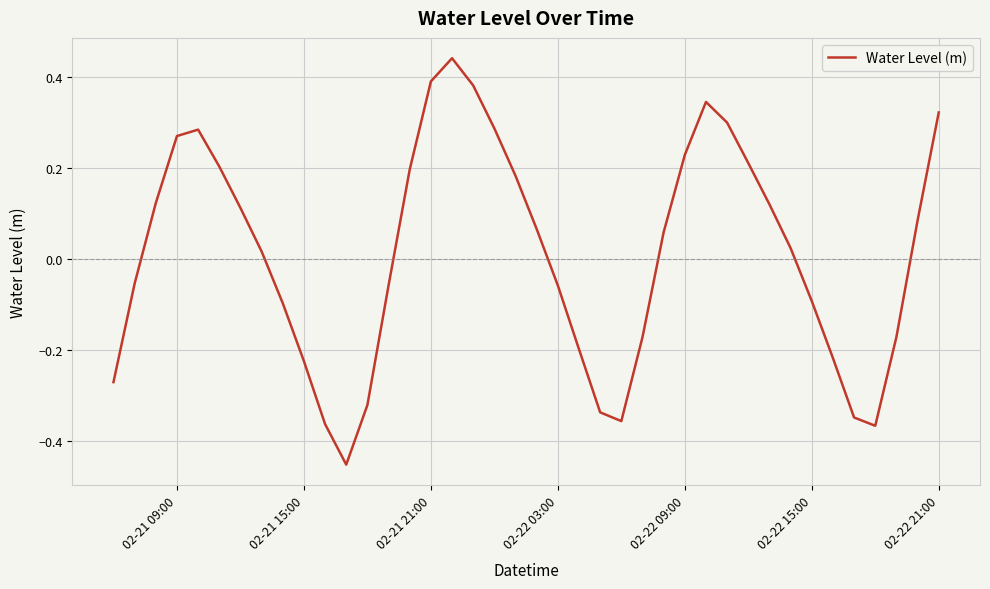

How many interior local peaks (higher than both neighbors) does the data have?

3